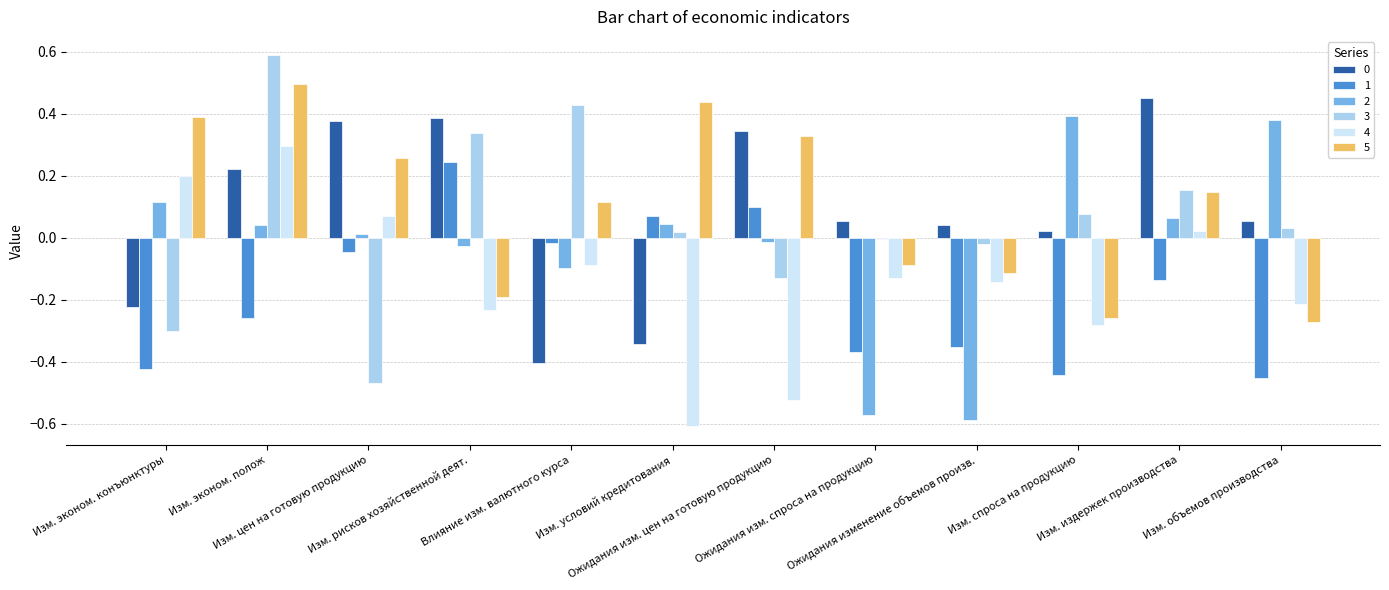

What is the maximum value shown in the chart?

0.6